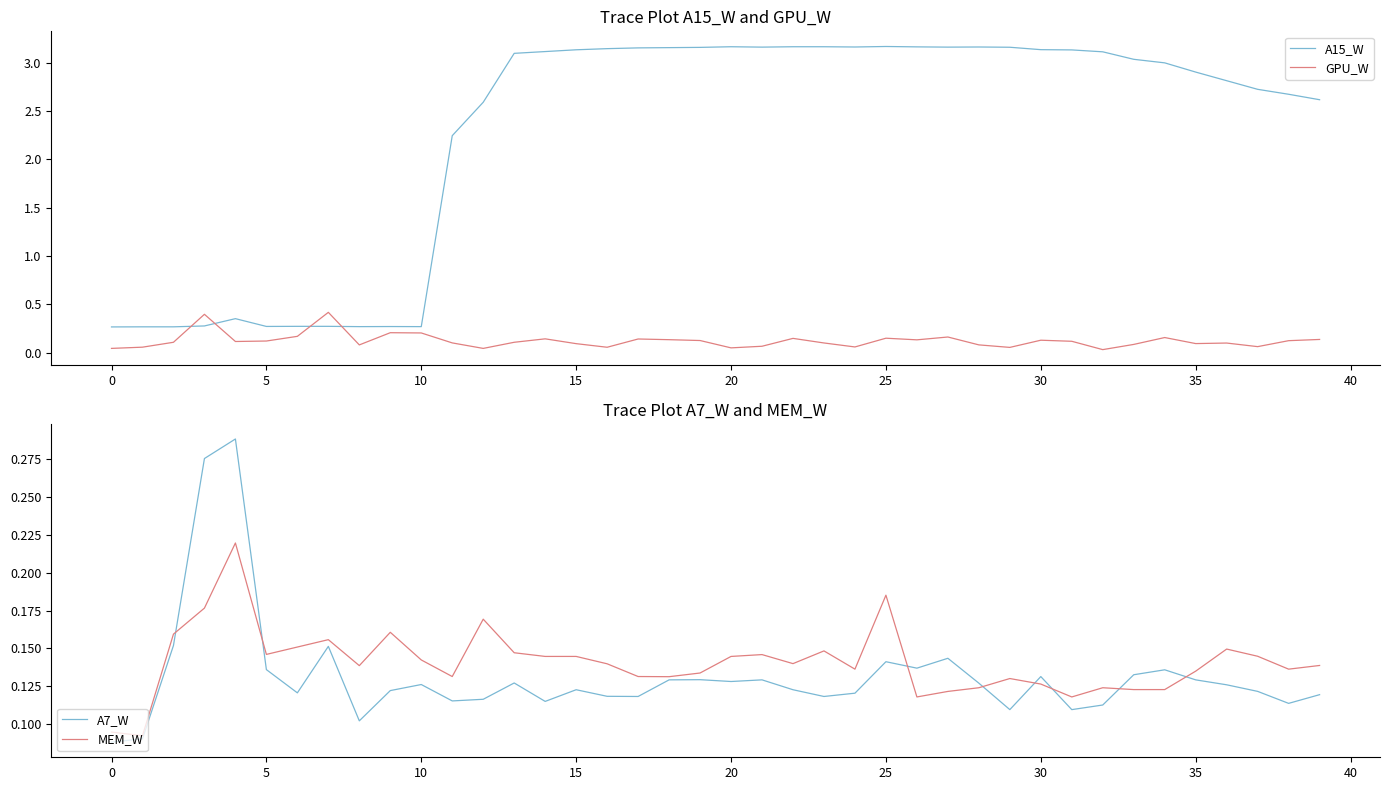

The value of A15_W at 15 is 0.9. True or false?

False